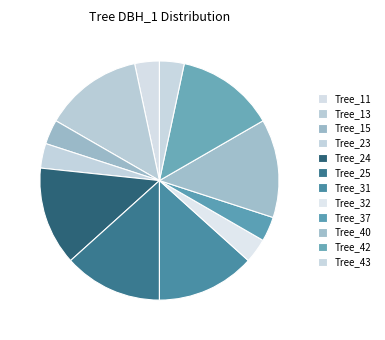

How many segments does this pie chart have?

12